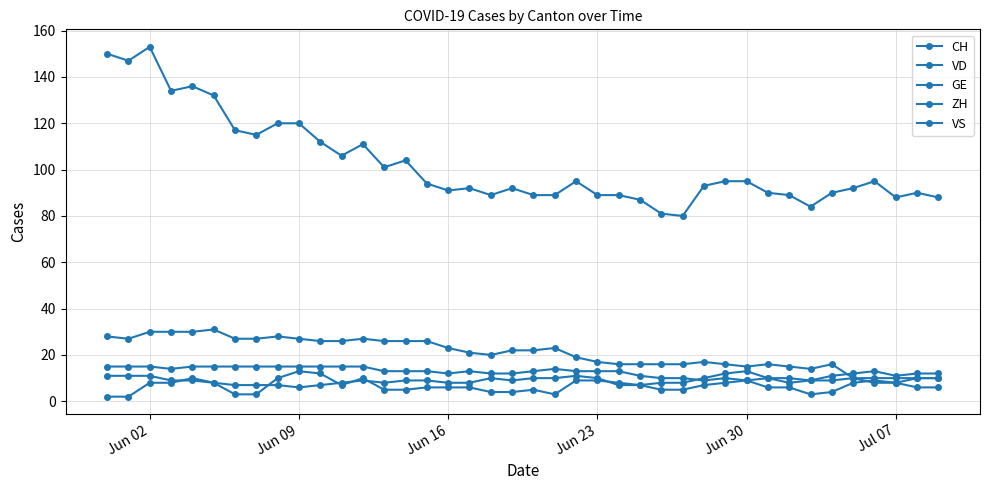

How many lines are shown in the chart?

5